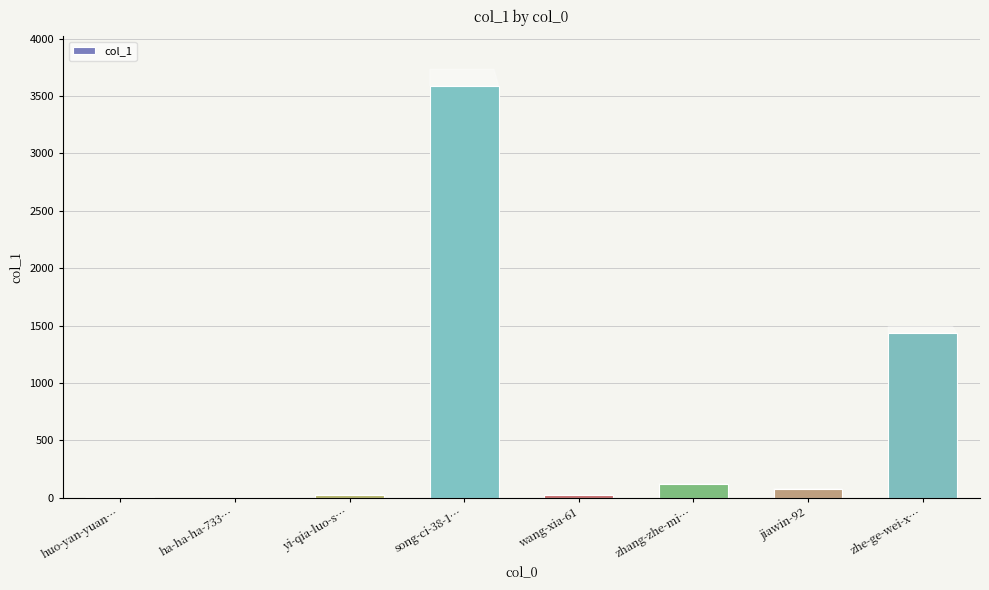

At which label does the data first exceed 73?

song-ci-38-1…